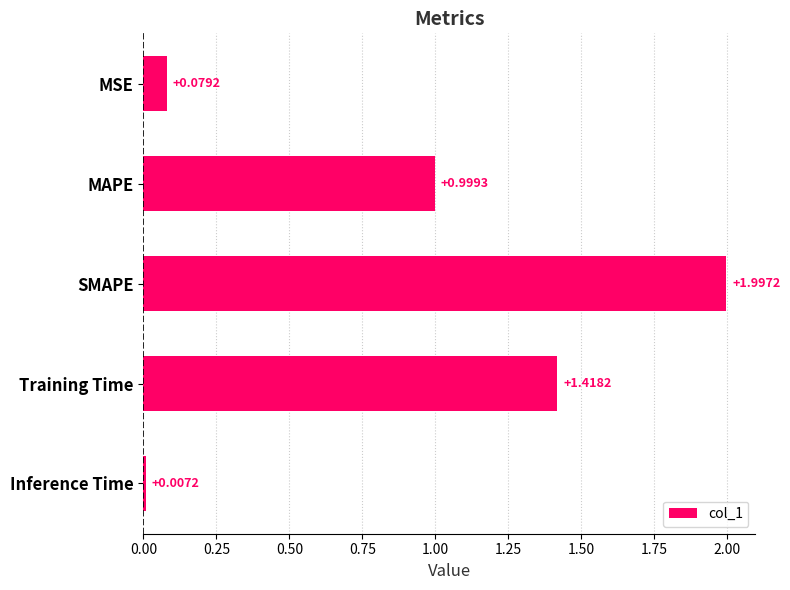

Which has a higher value, Inference Time or Training Time?

Training Time